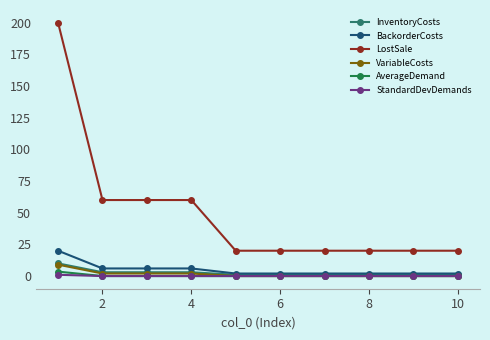

Which series has the widest spread of values?

LostSale